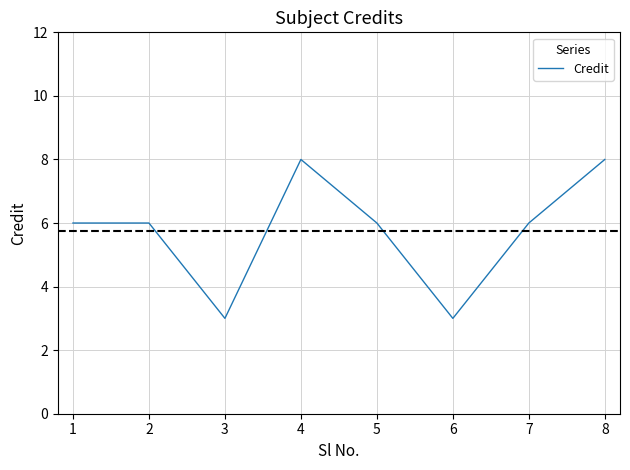

What is the difference between the maximum and minimum values?

5